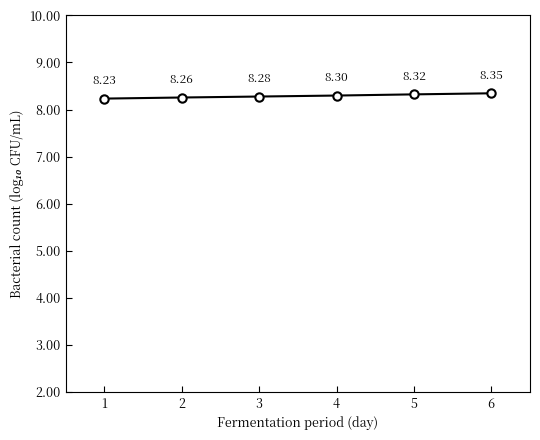

Rank the categories by value from lowest to highest.

1, 2, 3, 4, 5, 6